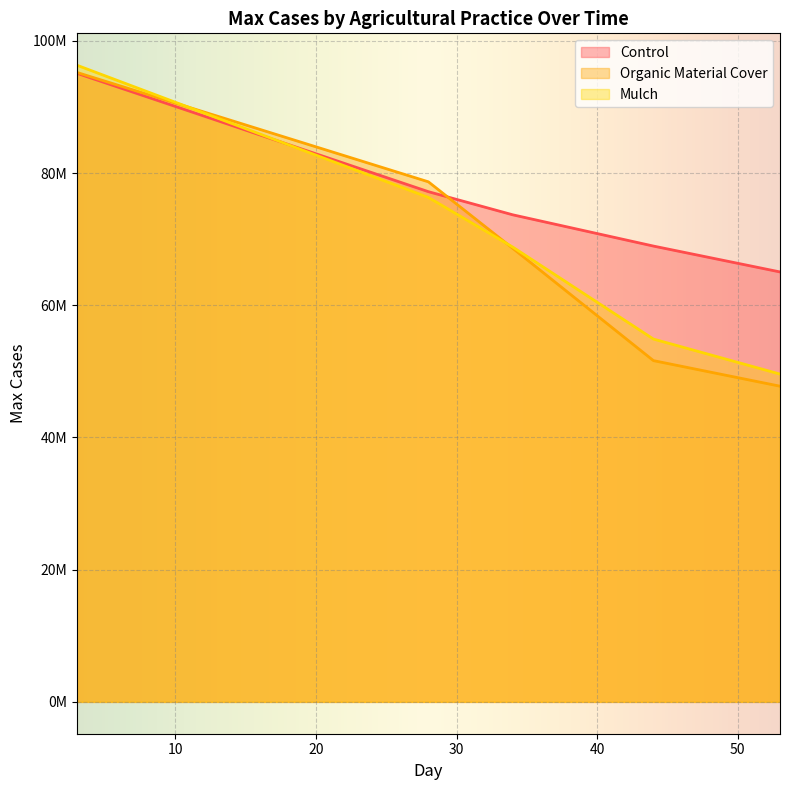

What is the difference between the Control values at Day 26-29 and Day 44-91?

8228195.6